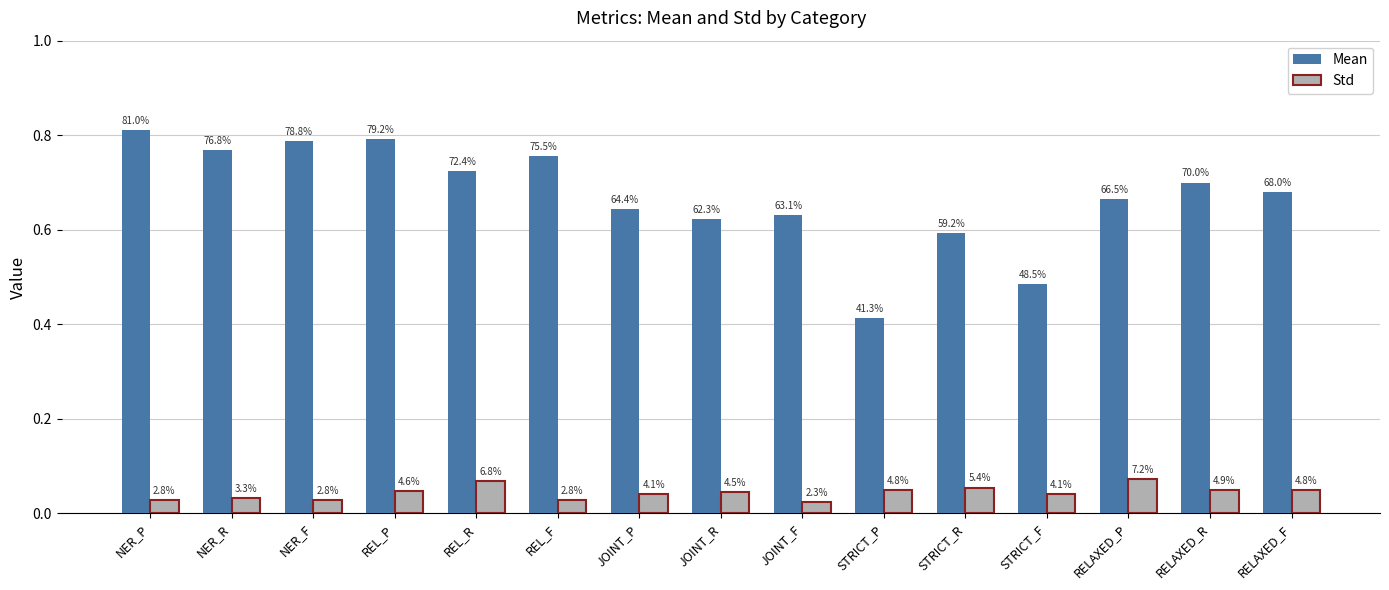

Does the chart contain any negative values?

No